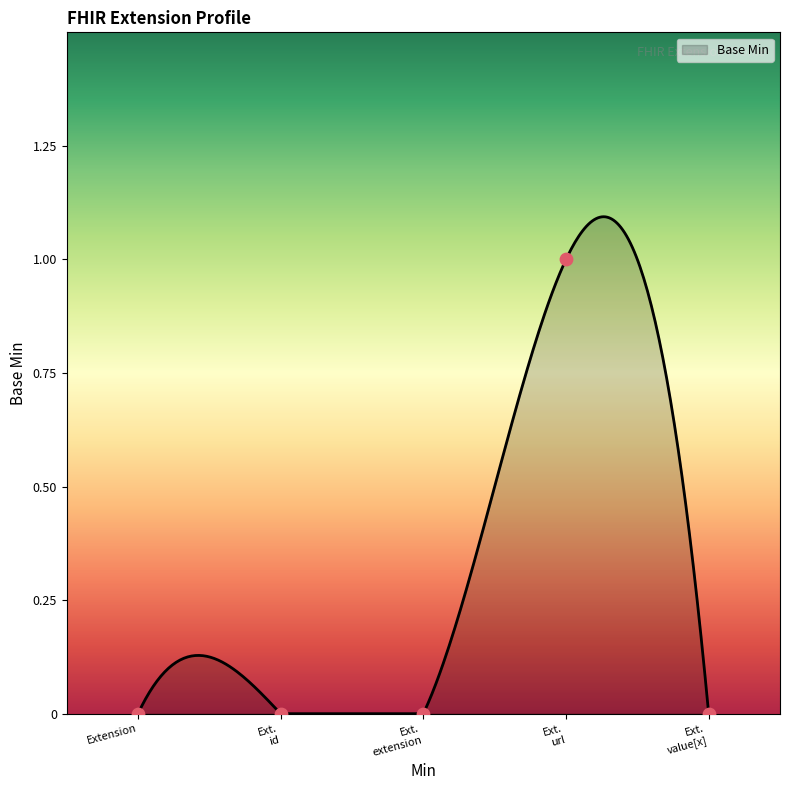

Between Extension and Ext. id, which is larger?

Extension